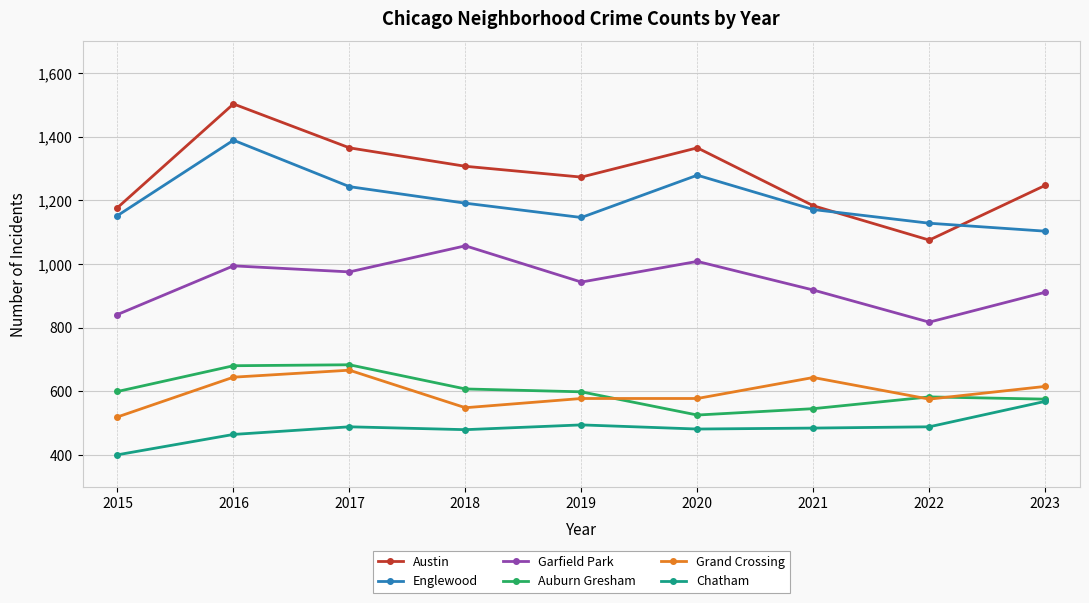

How many lines are shown in the chart?

6